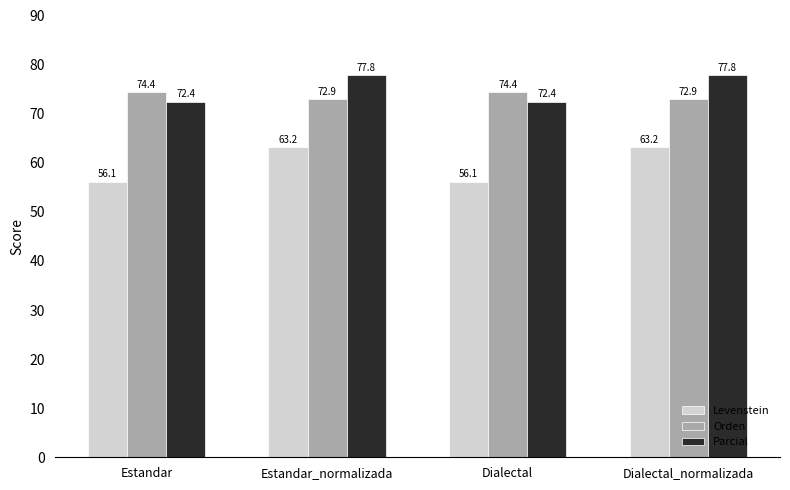

Which series has the largest range (max minus min)?

Levenstein